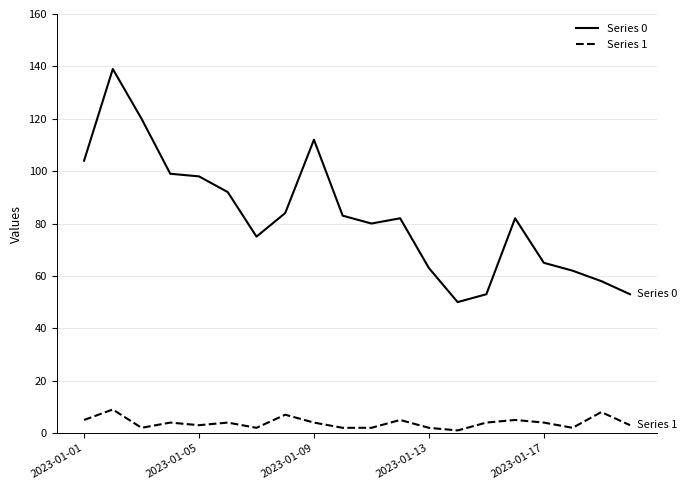

What is the maximum value shown in the chart?

139